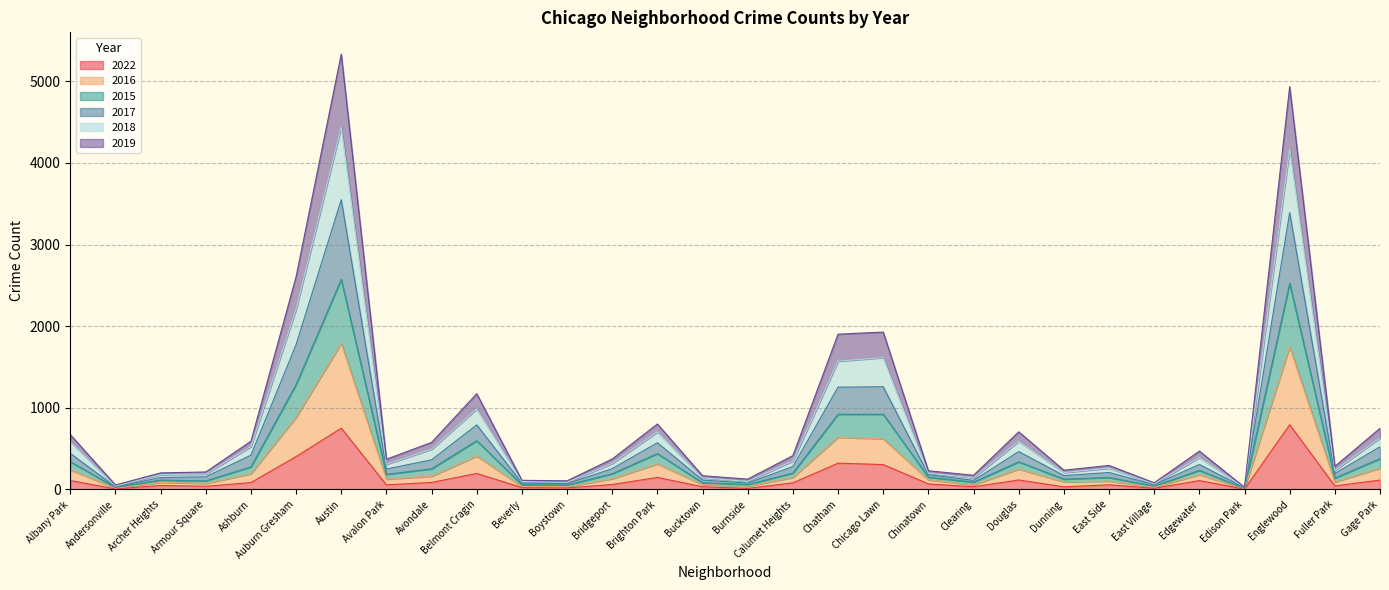

What is the label of the 3rd point from the right?

Englewood